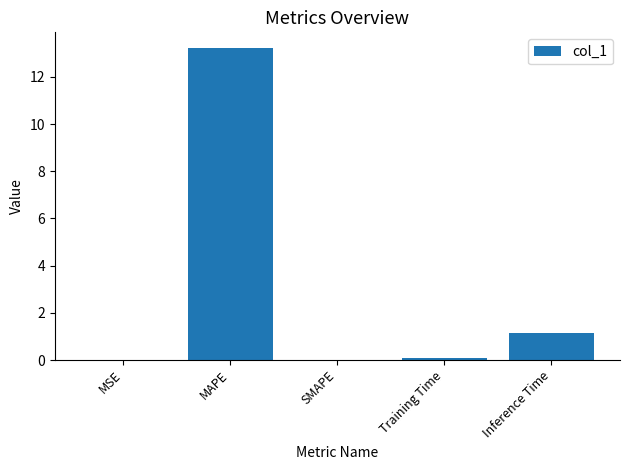

Which has a higher value, Inference Time or MAPE?

MAPE